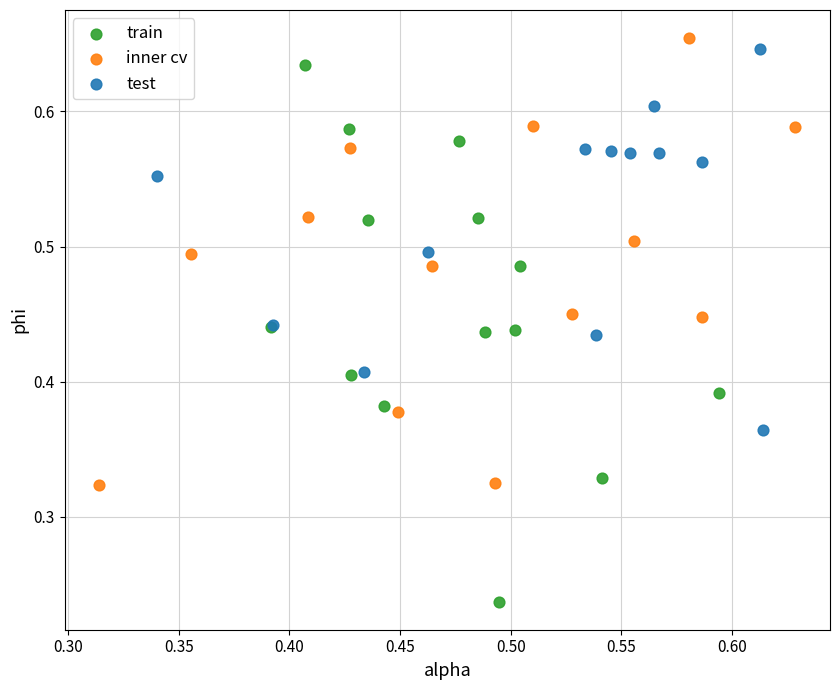

What are all the series names shown in the legend?

train, inner cv, test